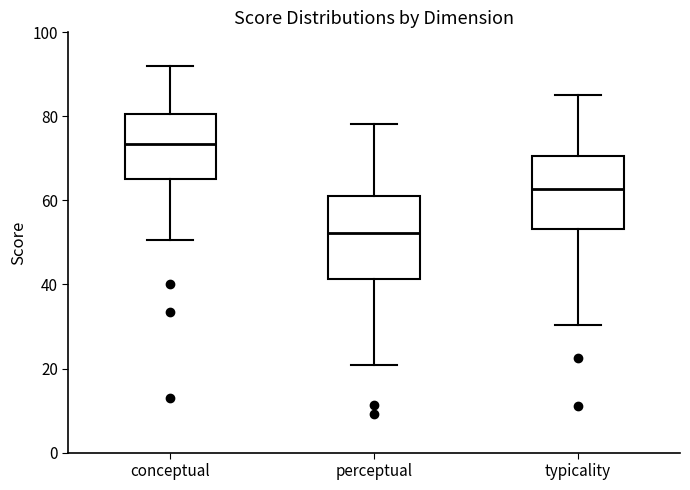

Comparing the boxes themselves (not the whiskers), which one is the tallest?

perceptual